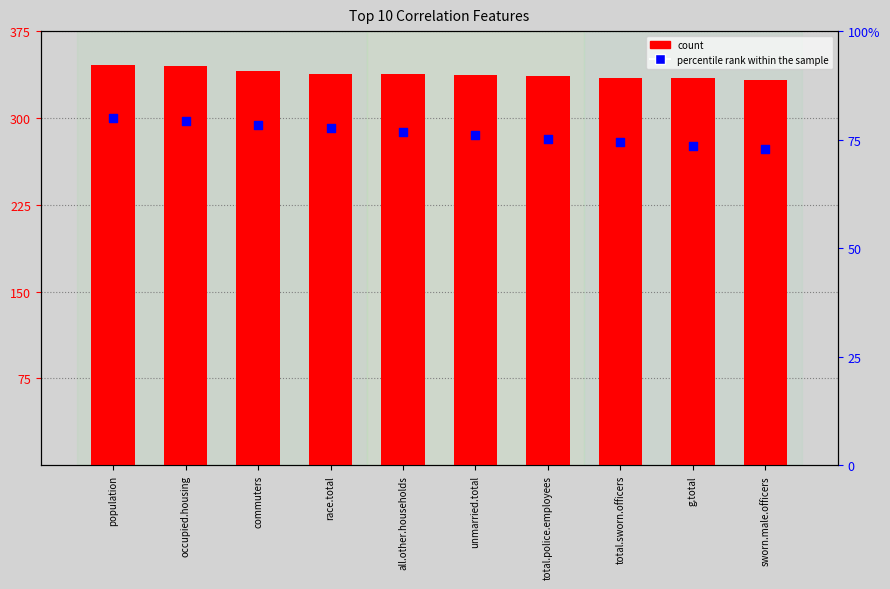

What are all the series names shown in the legend?

count, percentile rank within the sample